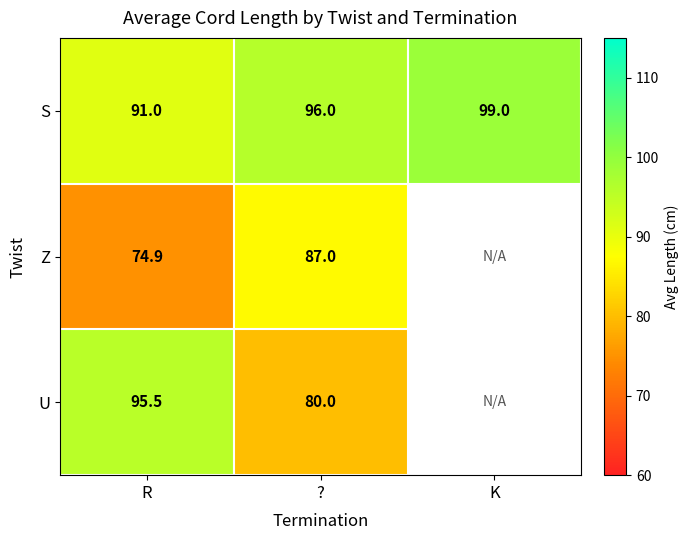

Rank the series at ? from lowest to highest value.

U, Z, S